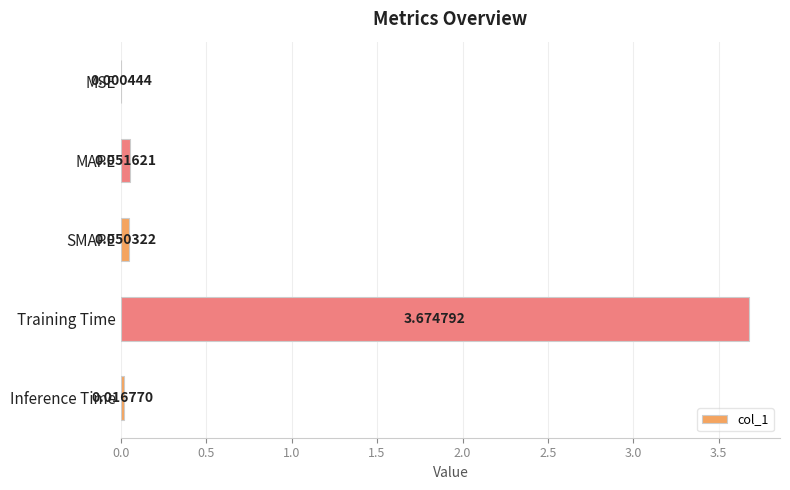

Does the chart contain stacked bars?

No